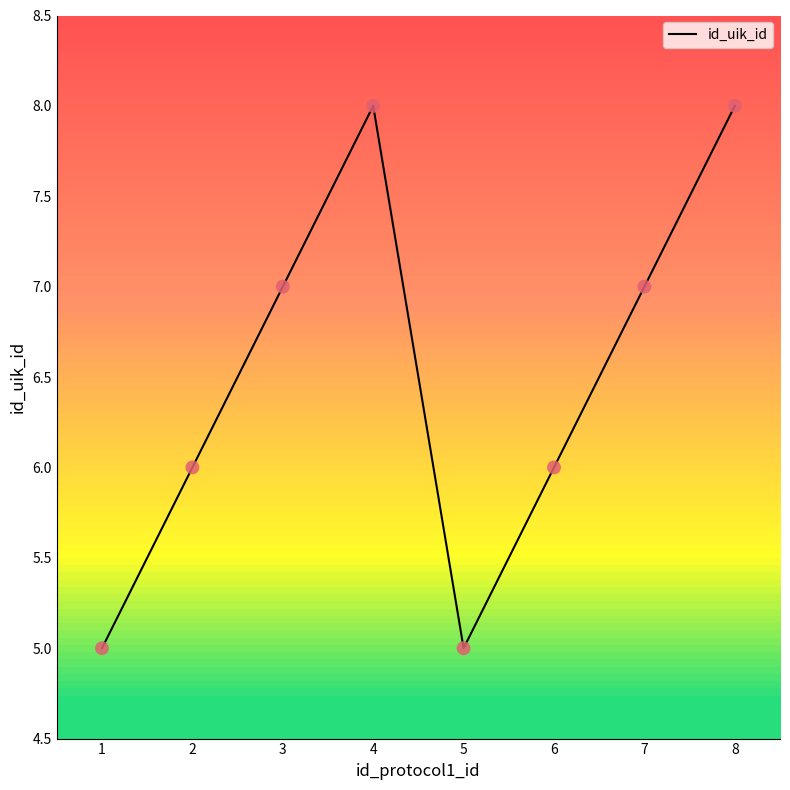

Approximately how many times larger is the value at 3 compared to 2?

1.2